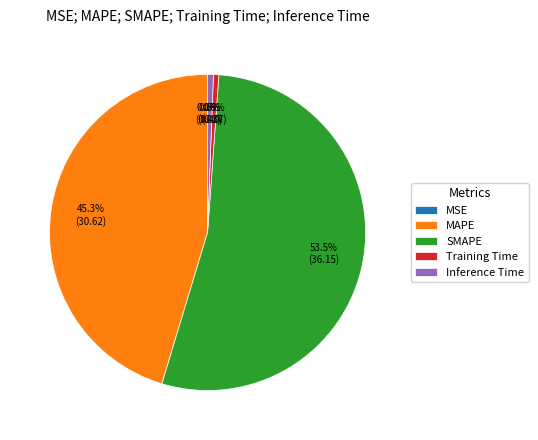

What is the largest slice in the pie chart?

SMAPE